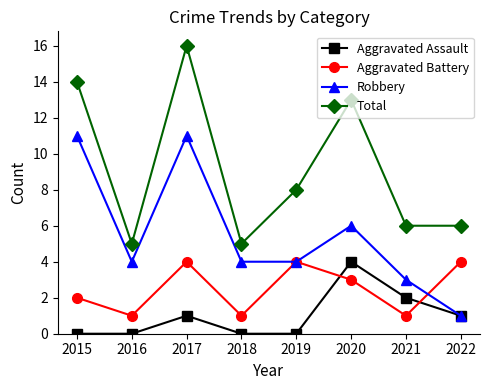

Read the Robbery value at 2021.

3